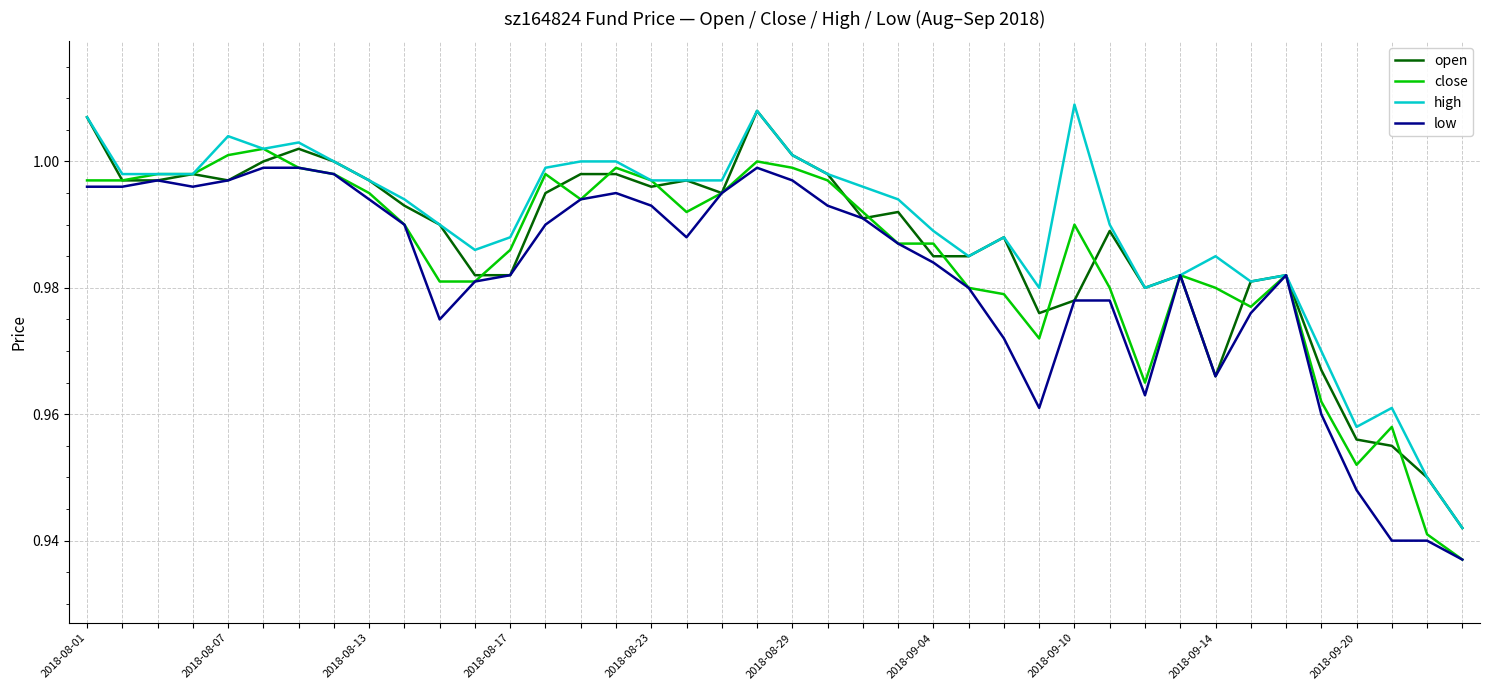

What is the total value across all series at 2018-09-04?

4.0